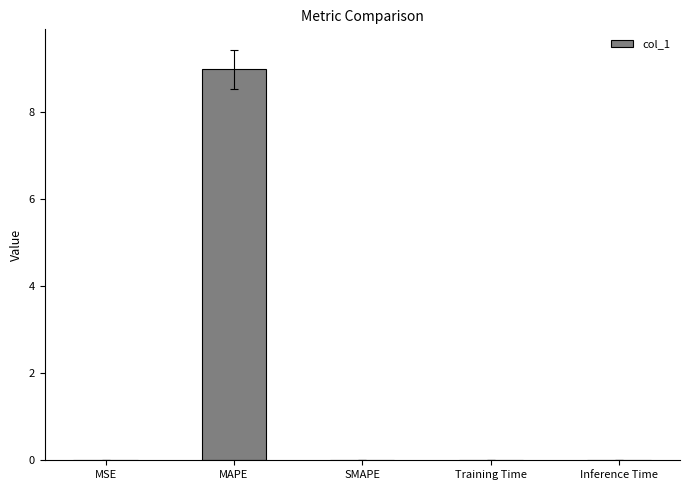

At which category does the chart reach its peak across all series?

MAPE